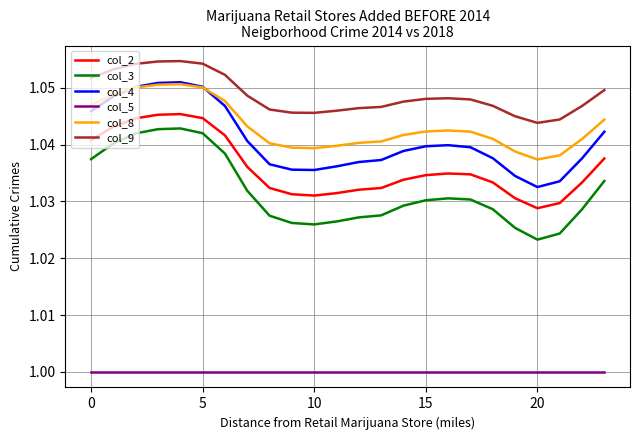

True or false: col_2 and col_8 intersect in this chart.

False